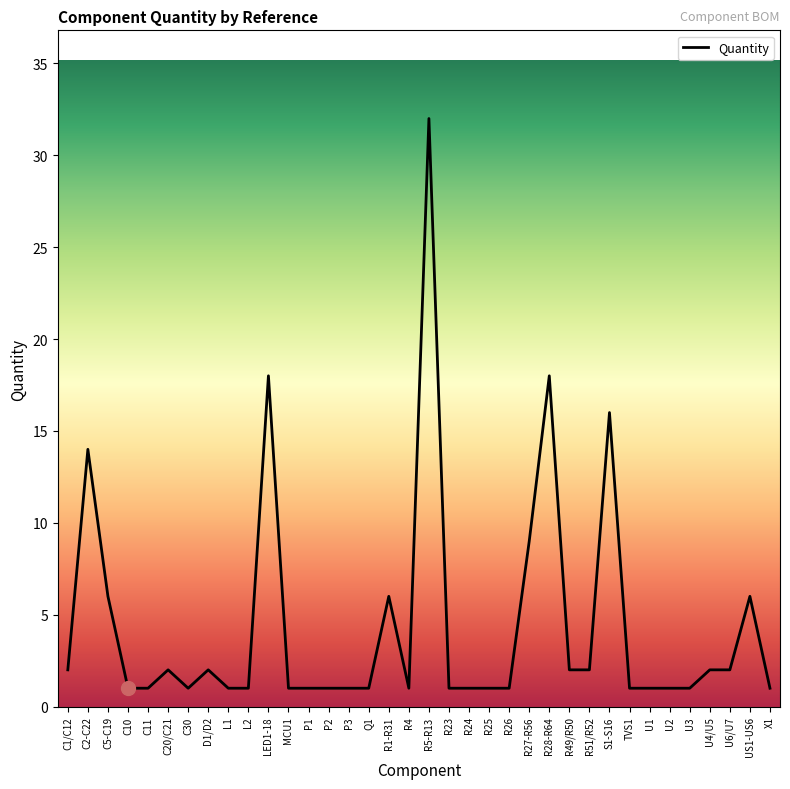

Where is the data nearest to the value 16?

S1-S16